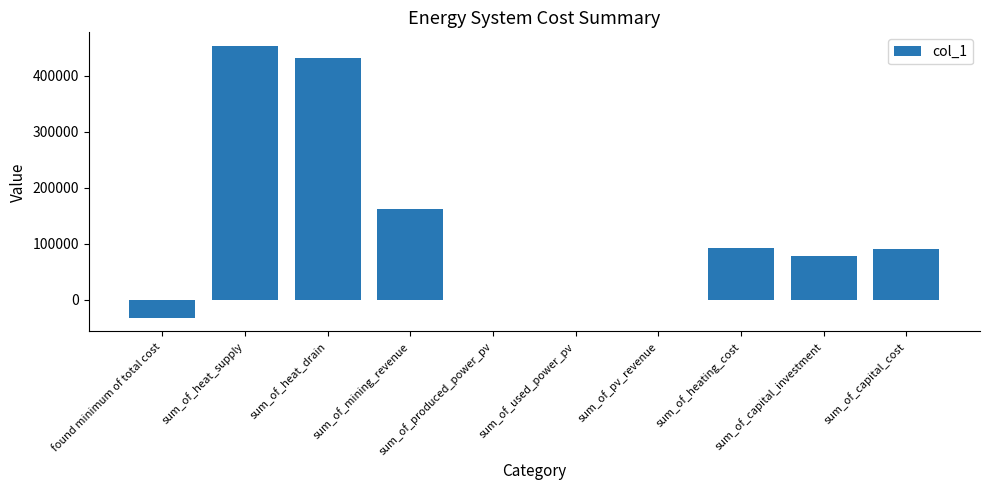

Are the bars grouped side by side (vs. stacked)?

No